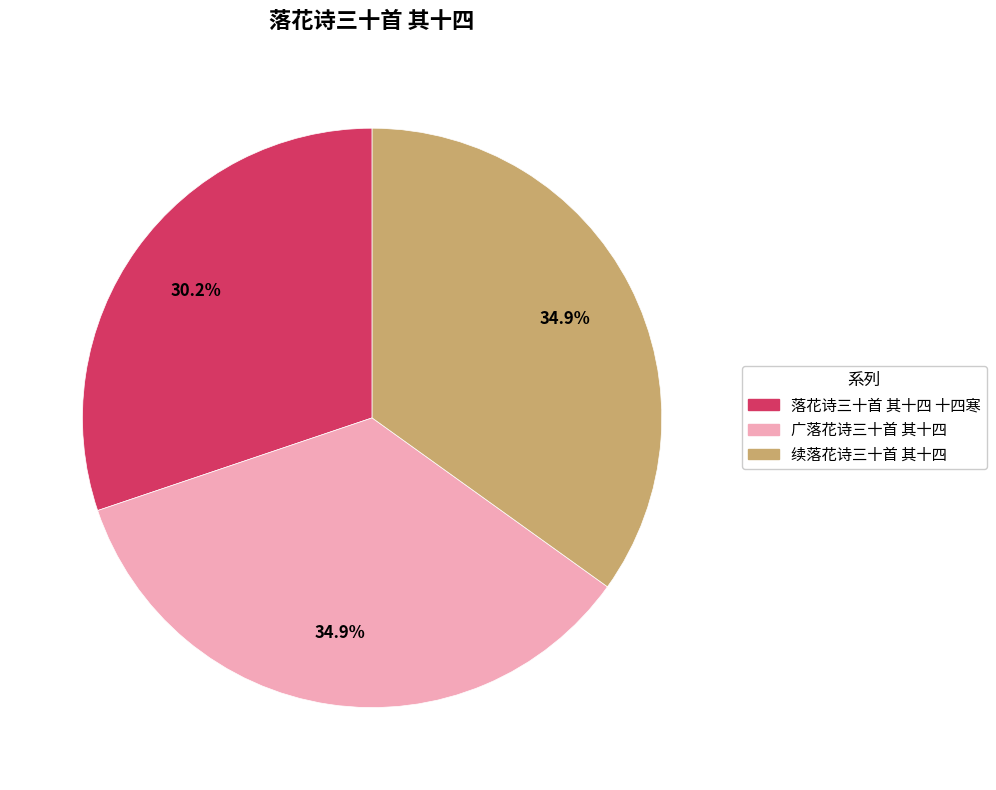

Does 广落花诗三十首 其十四 account for over 50% of the chart?

No